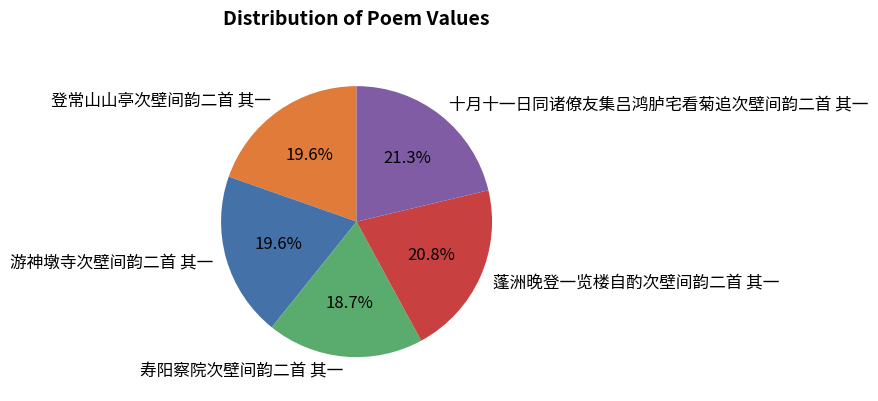

What is the smallest slice in the pie chart?

寿阳察院次壁间韵二首 其一